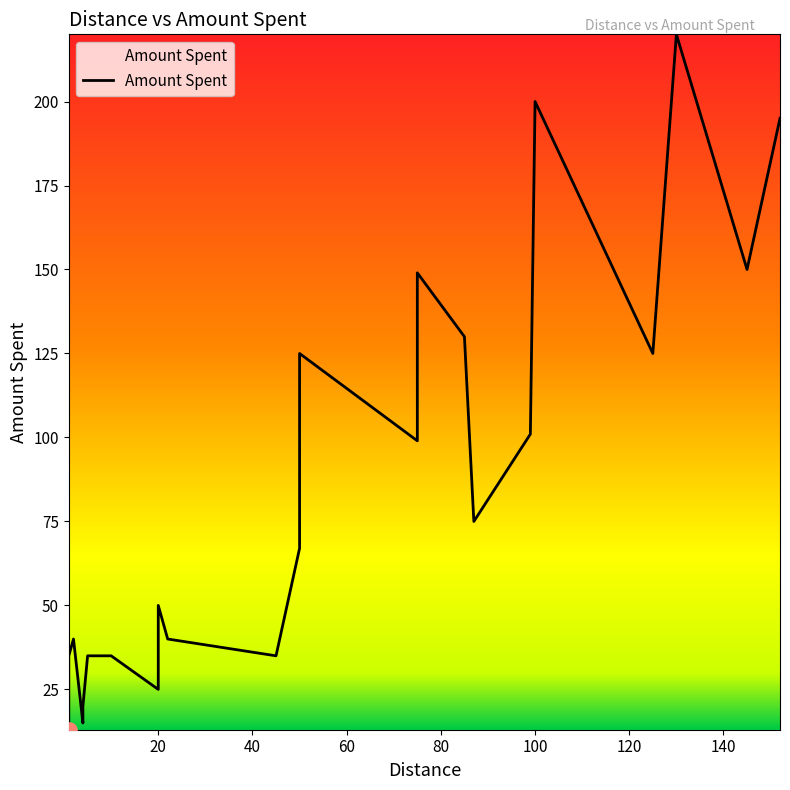

Approximately how many times larger is the value at 22 compared to 14?

1.3